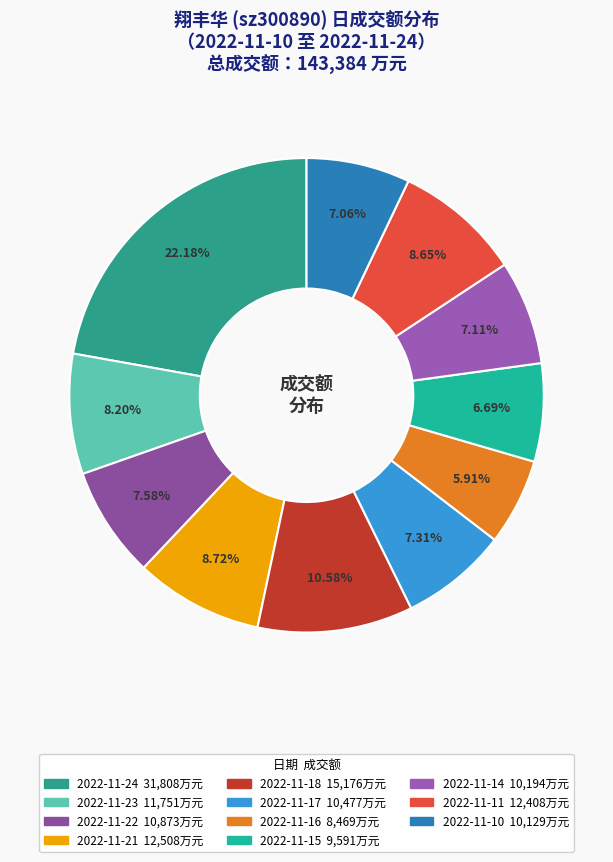

Which category has the smallest portion of the pie?

2022-11-16